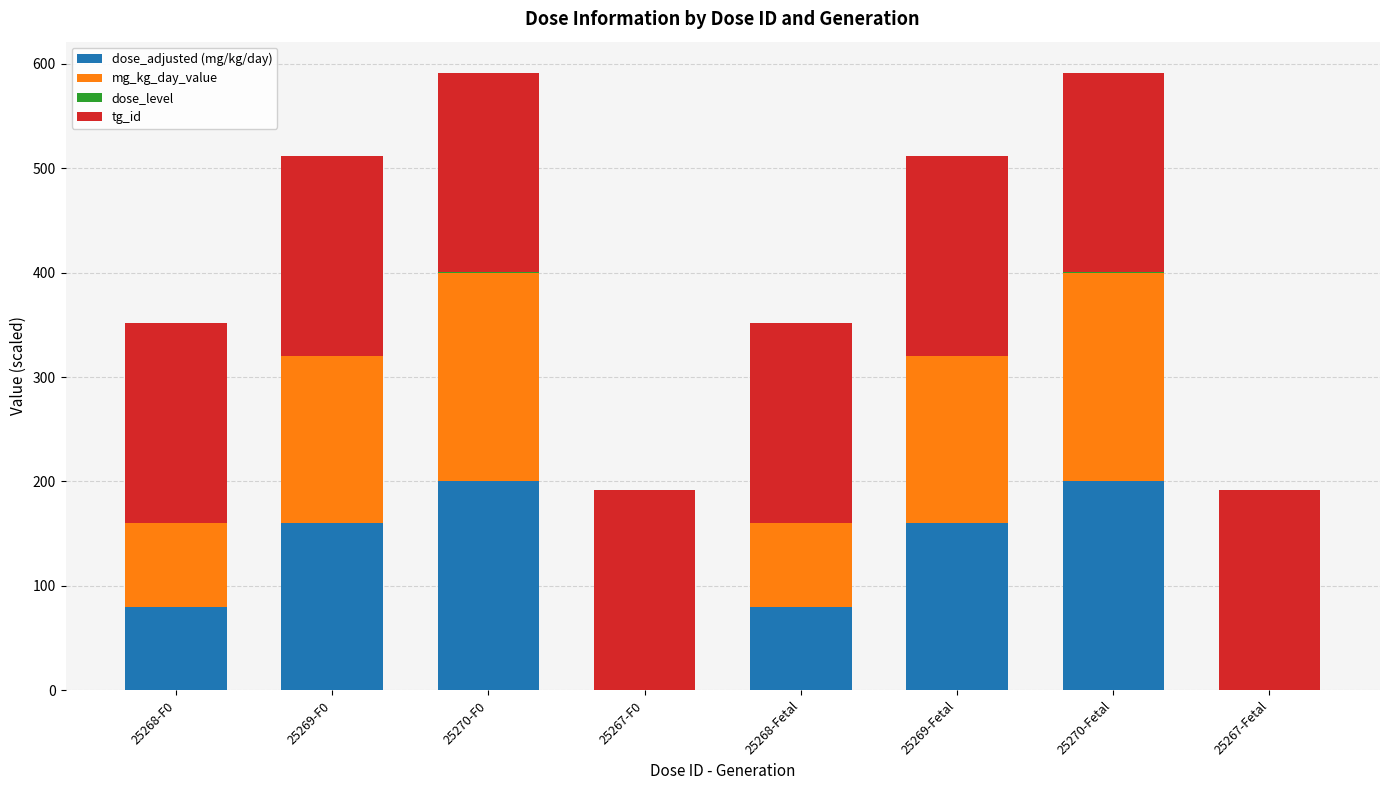

Are the bars horizontal?

No